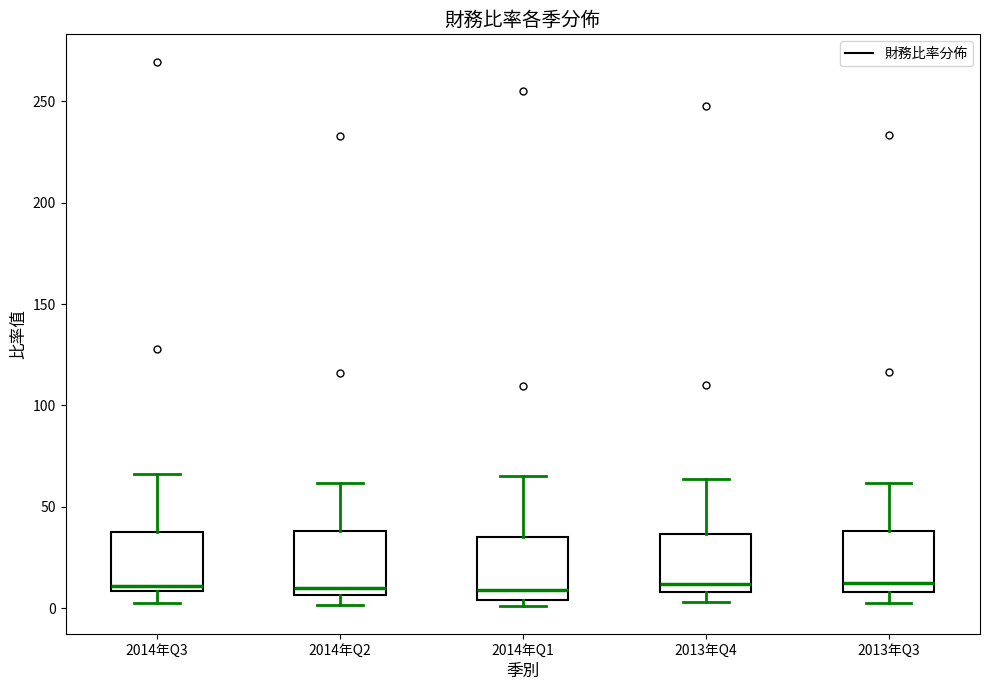

Where is the upper edge of the box for 2013年Q4 on the y-axis? The values are not printed on the chart, so give them approximately, as read against the axis.

35